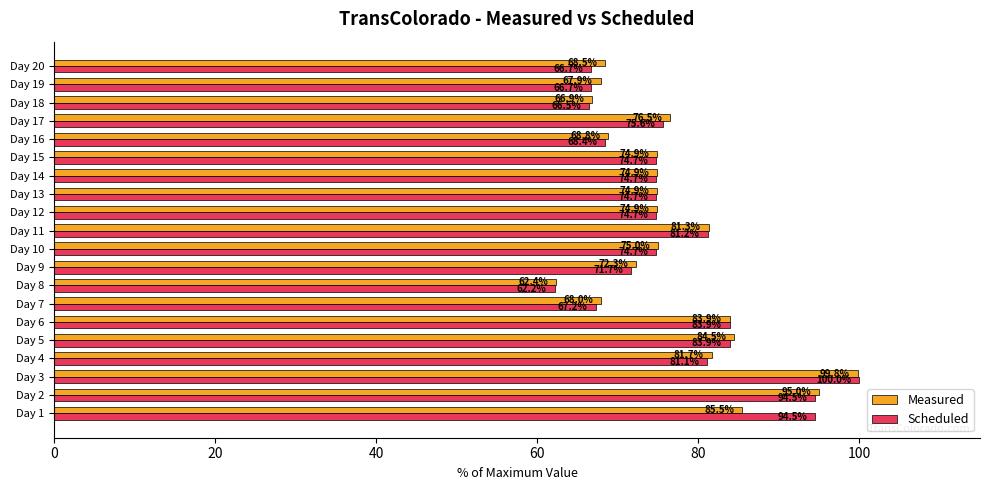

At Day 7, list the series in order from smallest to largest.

Scheduled, Measured